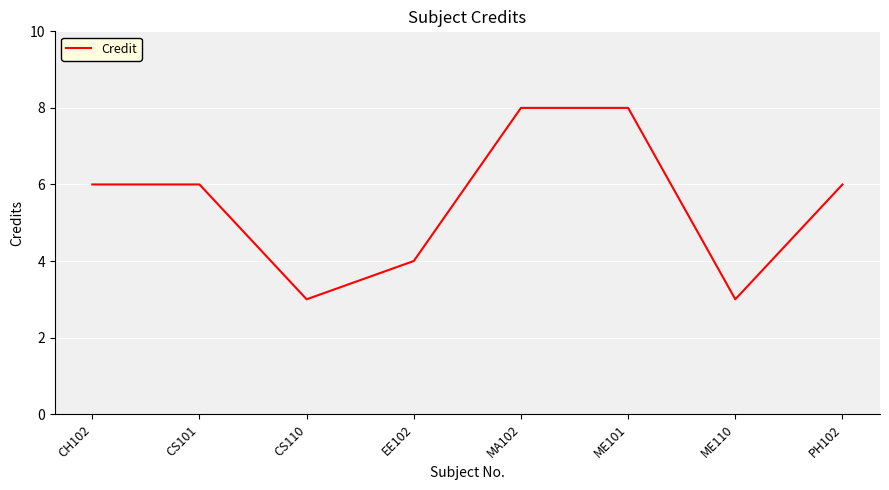

Which has a higher value, ME101 or CH102?

ME101